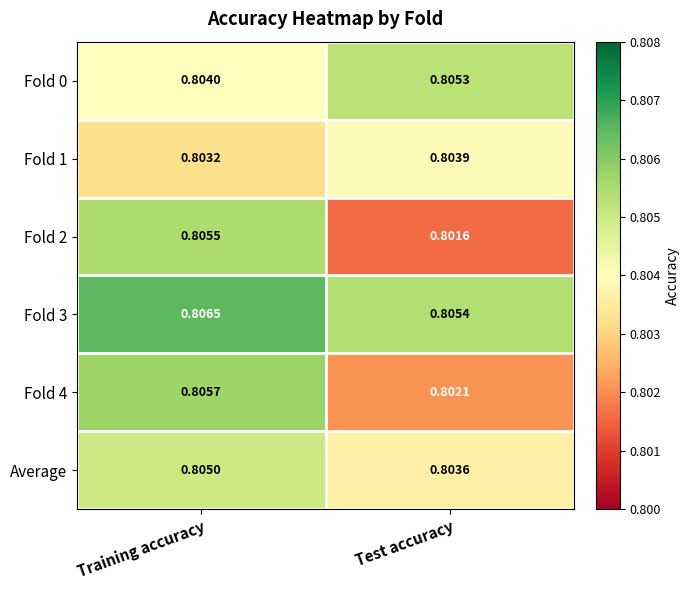

Rank the categories by Fold 4 value from lowest to highest.

Test accuracy, Training accuracy